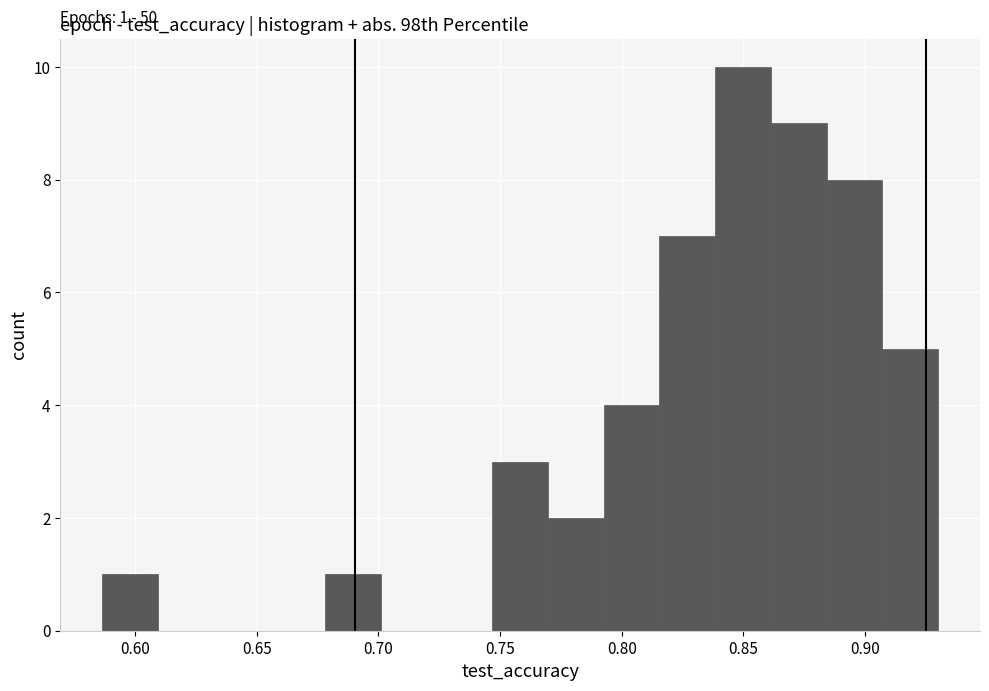

Over which range of the x-axis is the bar tallest?

0.840 to 0.860